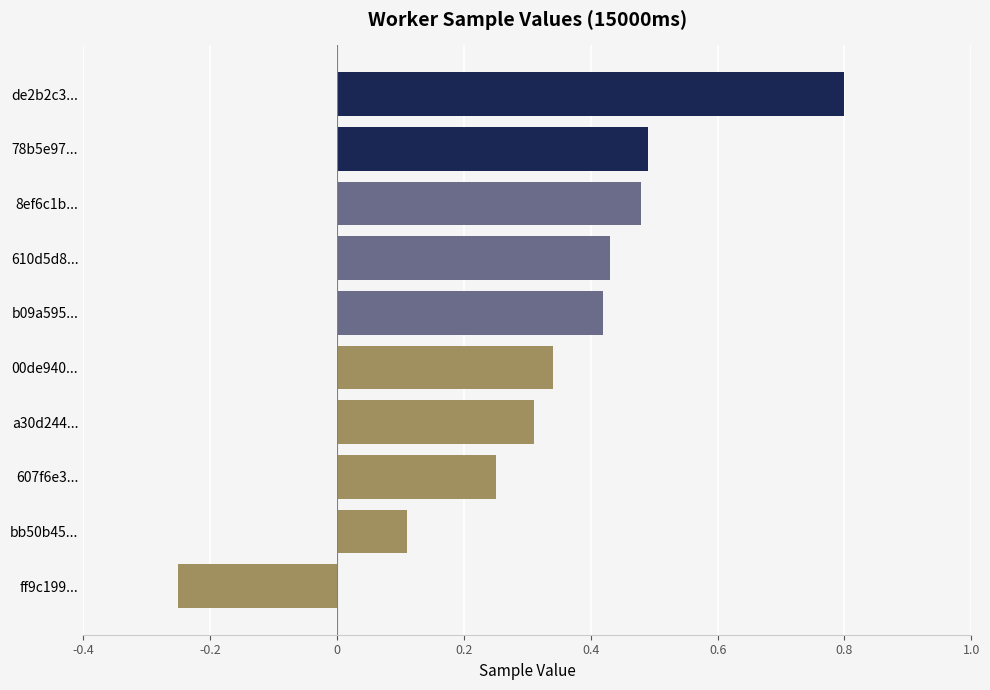

Is it true that the value at de2b2c3... is 0.4?

False